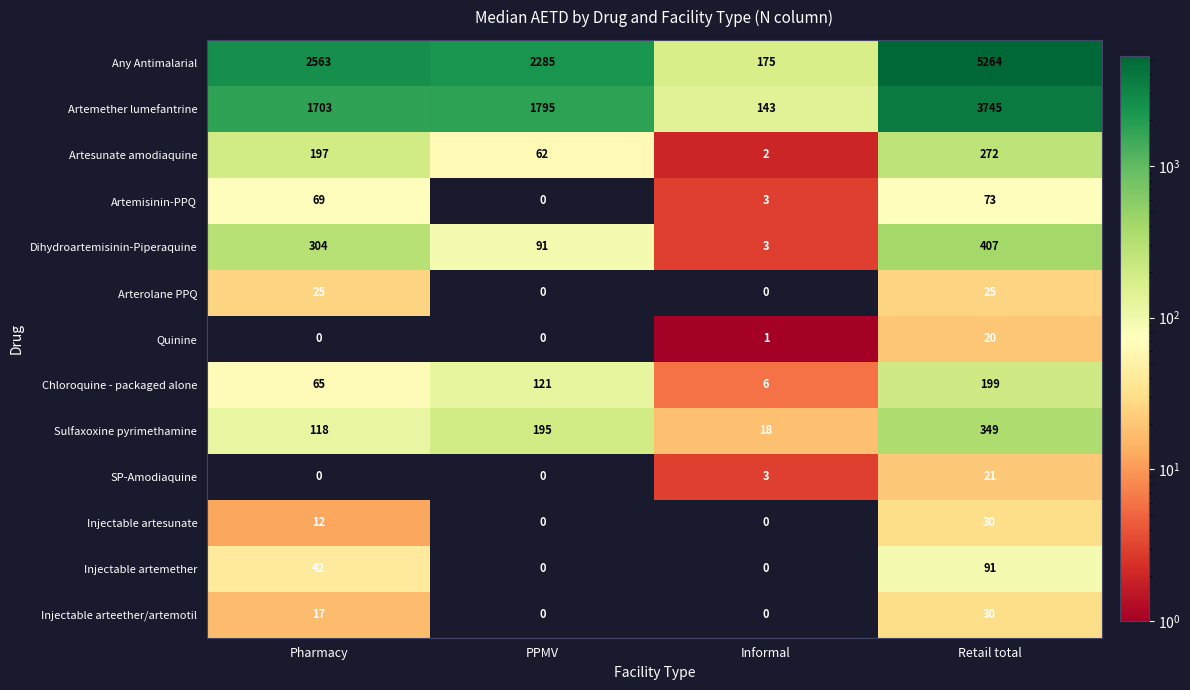

List the labels in order of Chloroquine - packaged alone value, smallest first.

Informal, Pharmacy, PPMV, Retail total